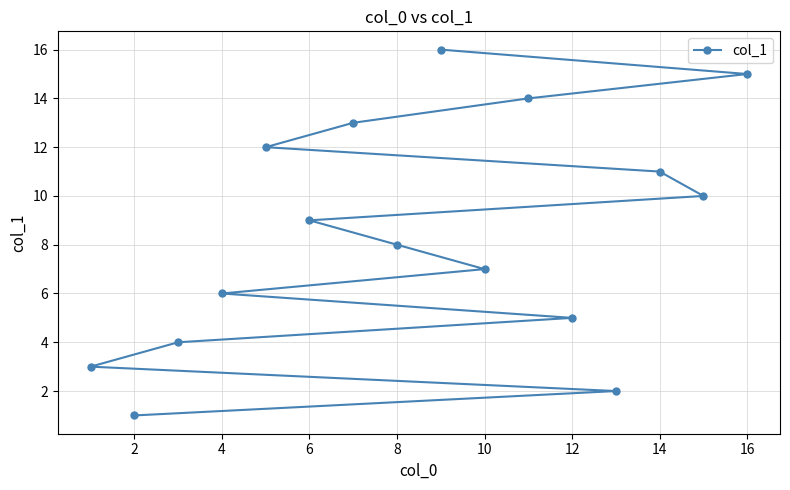

What is the change in value from 2 to 8?

+7